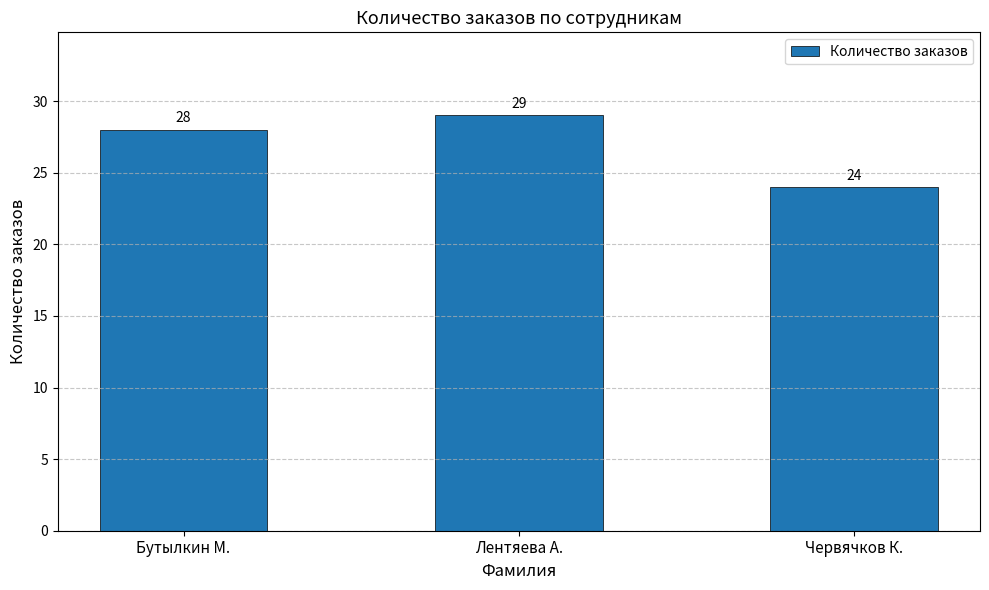

List the labels in order of value, smallest first.

Червячков К., Бутылкин М., Лентяева А.